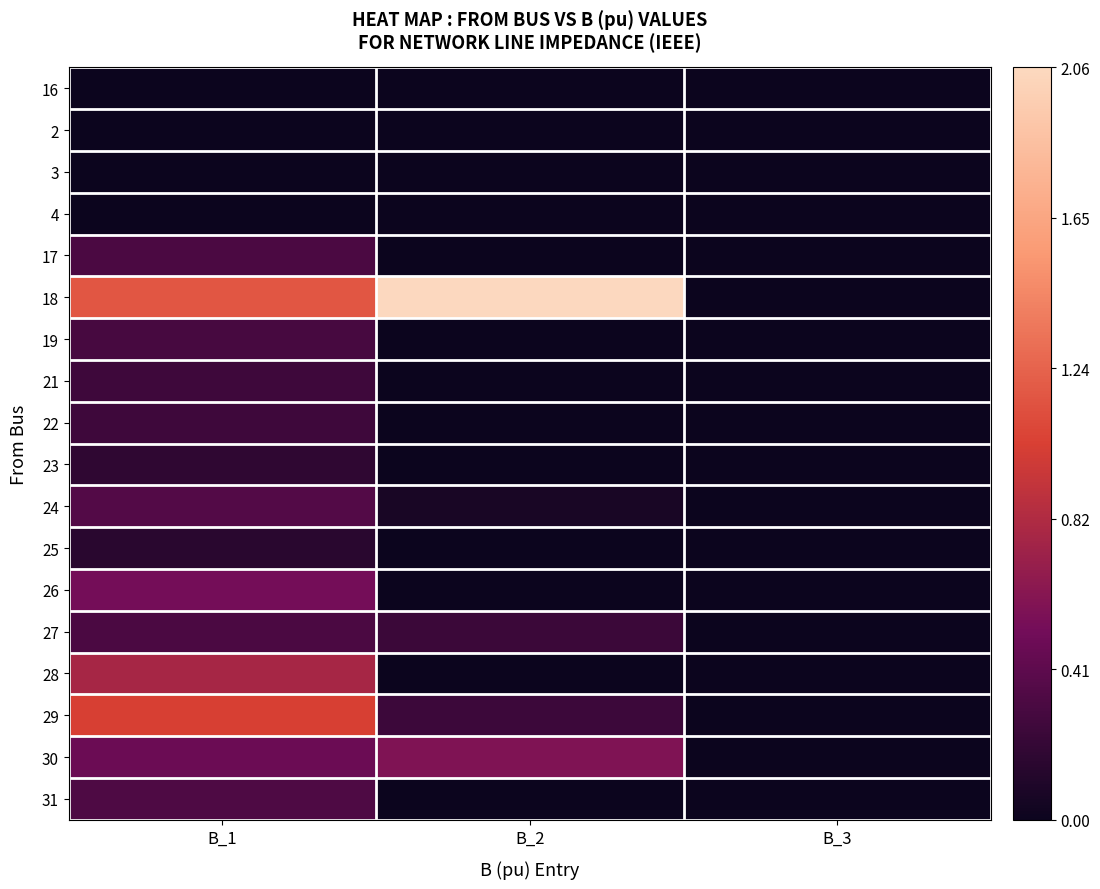

Reading left to right, transcribe all the data shown in this chart.

16: B_1=0.0	B_2=0.0	B_3=0.0
2: B_1=0.0	B_2=0.0	B_3=0.0
3: B_1=0.0	B_2=0.0	B_3=0.0
4: B_1=0.0	B_2=0.0	B_3=0.0
17: B_1=0.3	B_2=0.0	B_3=0.0
18: B_1=1.2	B_2=2.1	B_3=0.0
19: B_1=0.3	B_2=0.0	B_3=0.0
21: B_1=0.3	B_2=0.0	B_3=0.0
22: B_1=0.3	B_2=0.0	B_3=0.0
23: B_1=0.2	B_2=0.0	B_3=0.0
24: B_1=0.4	B_2=0.1	B_3=0.0
25: B_1=0.1	B_2=0.0	B_3=0.0
26: B_1=0.5	B_2=0.0	B_3=0.0
27: B_1=0.3	B_2=0.2	B_3=0.0
28: B_1=0.8	B_2=0.0	B_3=0.0
29: B_1=1.0	B_2=0.2	B_3=0.0
30: B_1=0.5	B_2=0.6	B_3=0.0
31: B_1=0.3	B_2=0.0	B_3=0.0